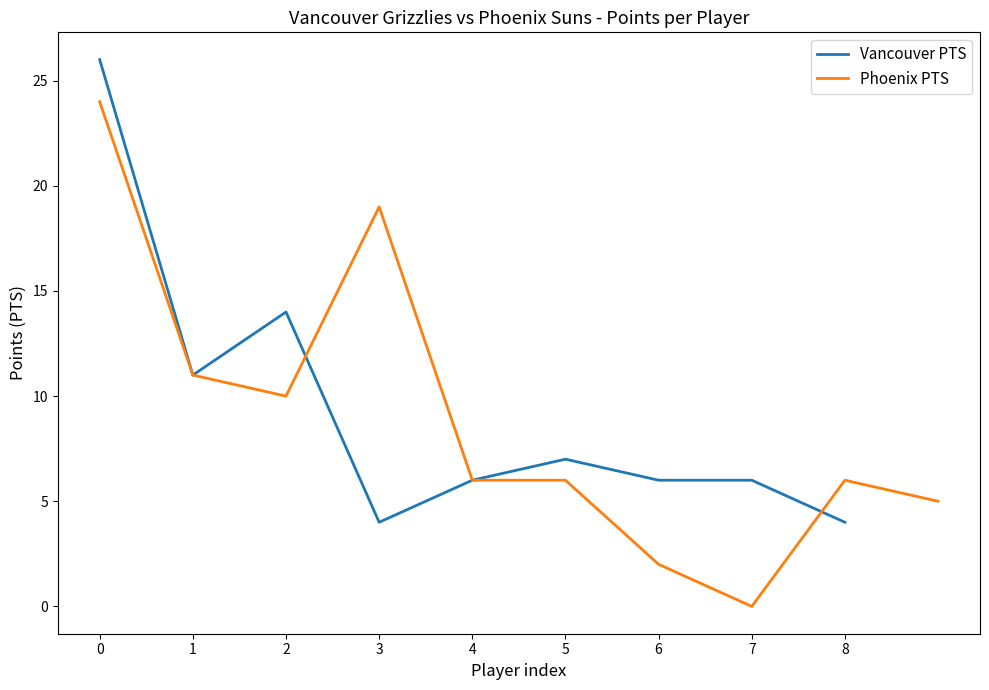

What is the maximum value for Vancouver PTS?

26